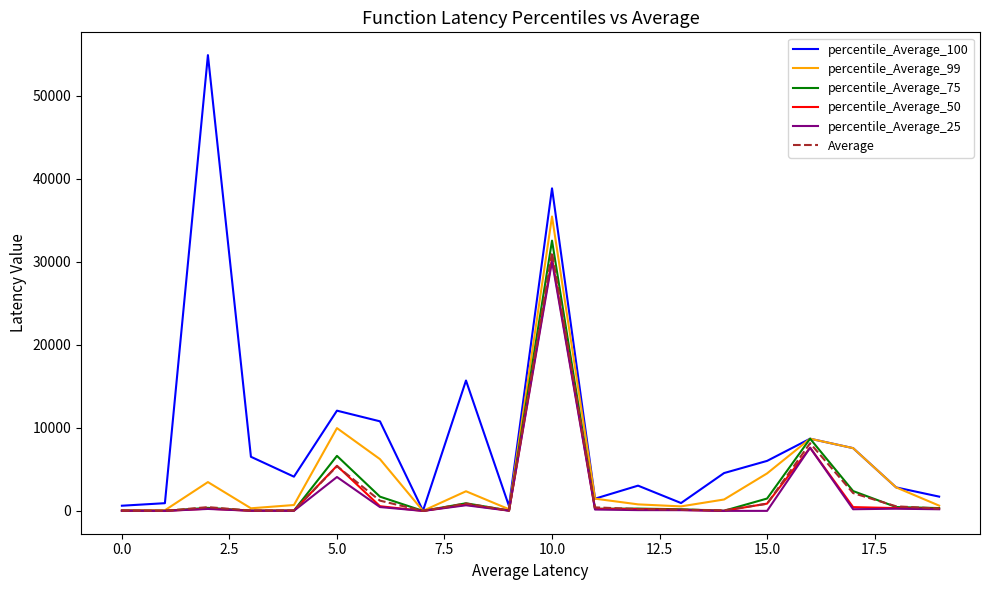

Which series has the largest range (max minus min)?

percentile_Average_100